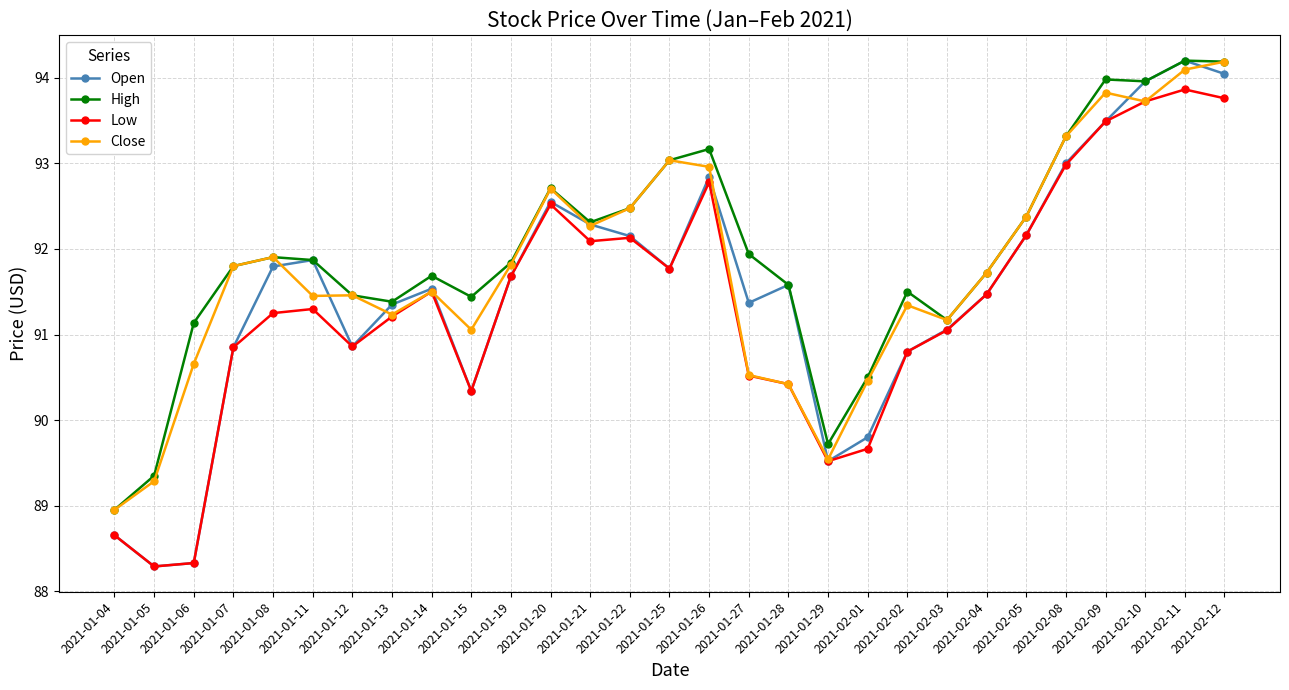

List the series in order of their overall mean, highest first.

High, Close, Open, Low